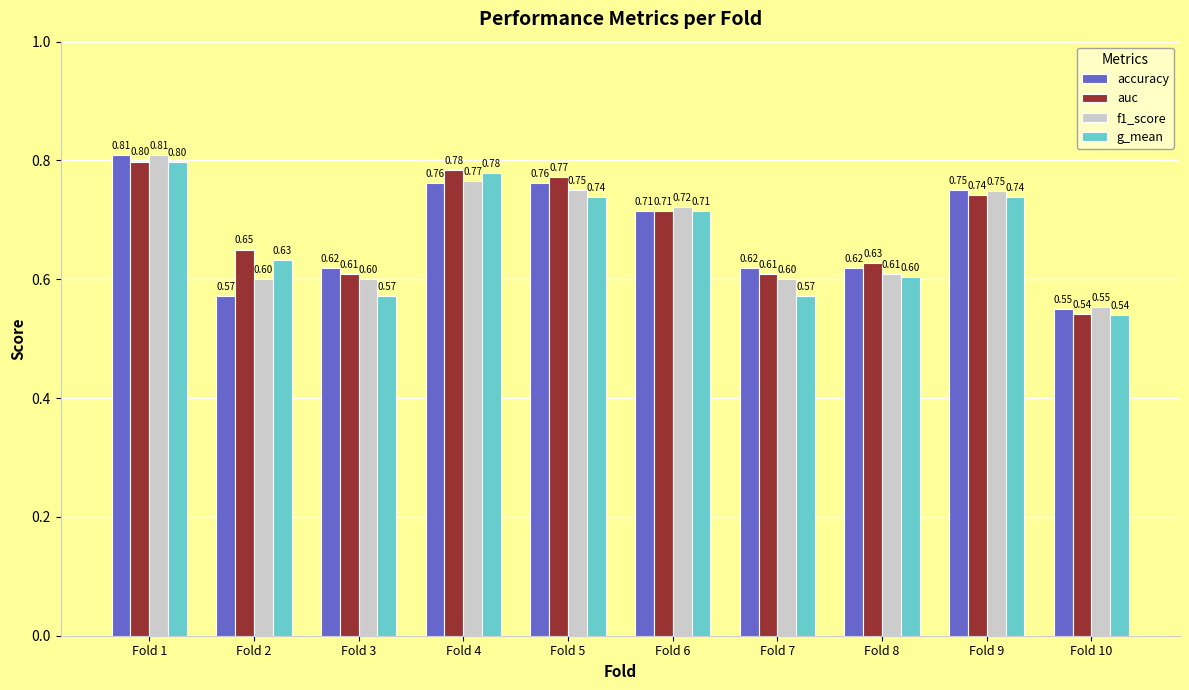

Between Fold 5 and Fold 7, which series saw the biggest shift?

g_mean